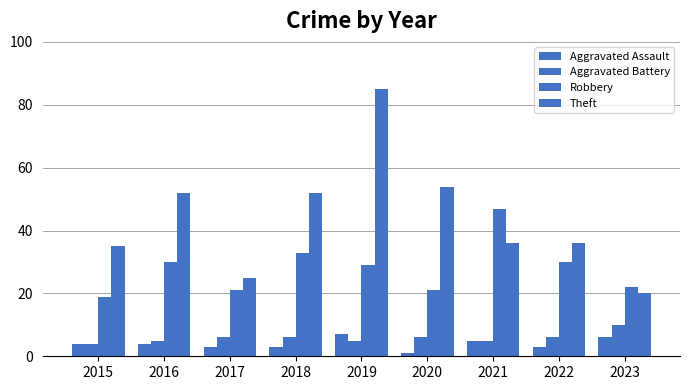

Which has a higher value, 2017 or 2021?

2021